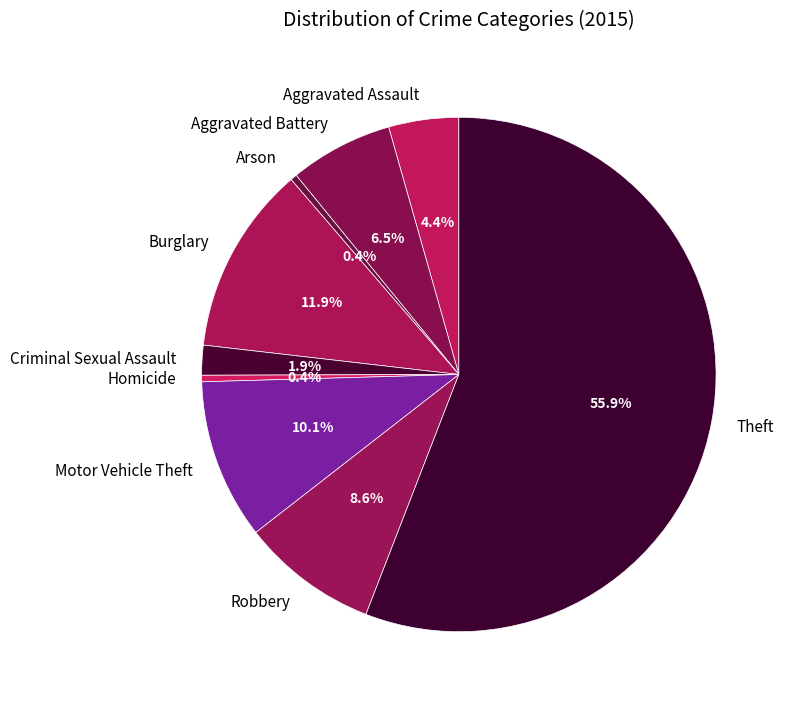

How many slices are in this pie chart?

9